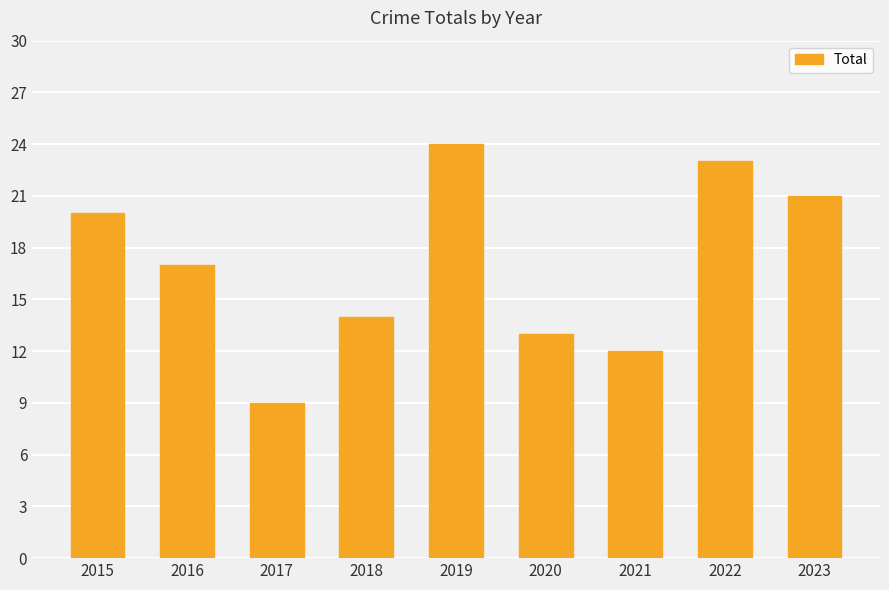

List the labels in order of value, largest first.

2019, 2022, 2023, 2015, 2016, 2018, 2020, 2021, 2017